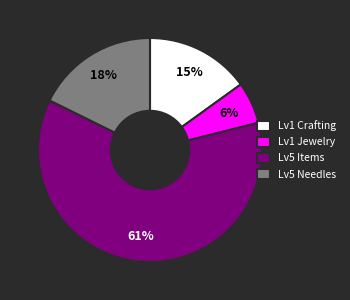

To the nearest percent, what is the average slice percentage?

25%